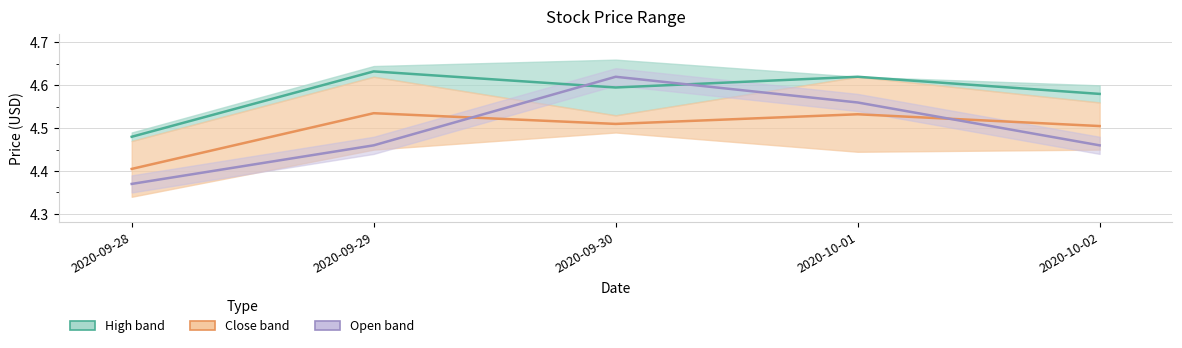

How many interior local valleys does the Close–Low midline series have?

1